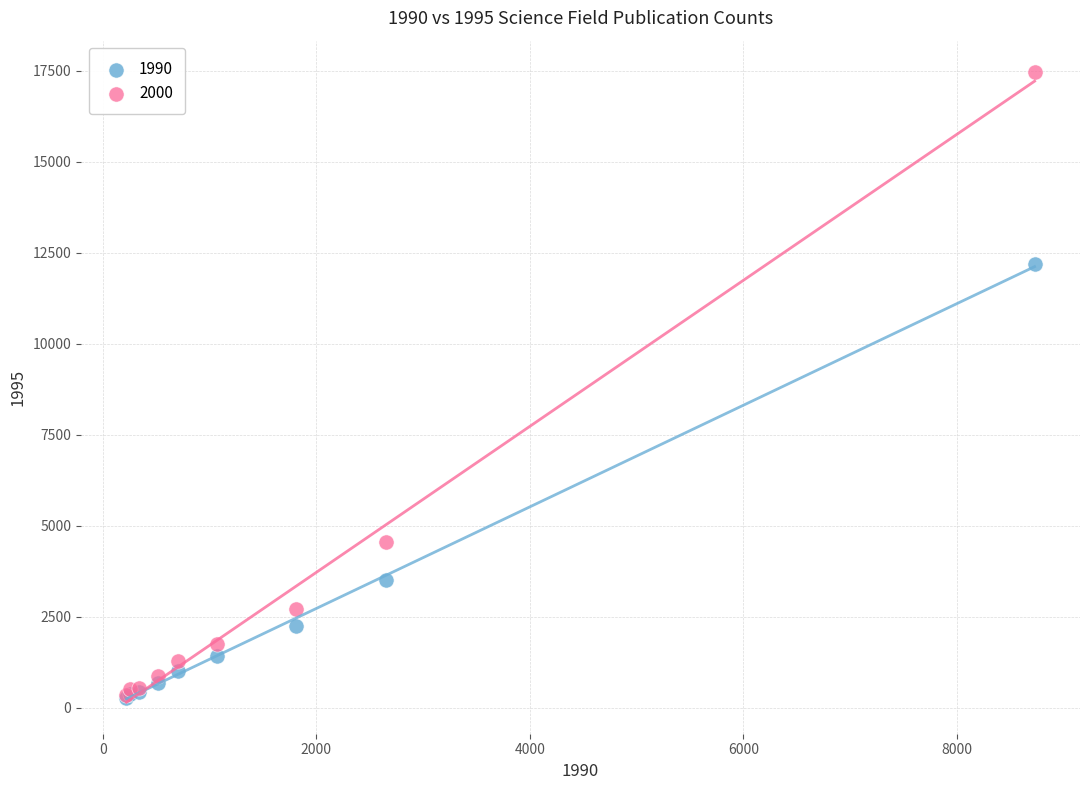

Which series has the largest Y range (max minus min)?

2000